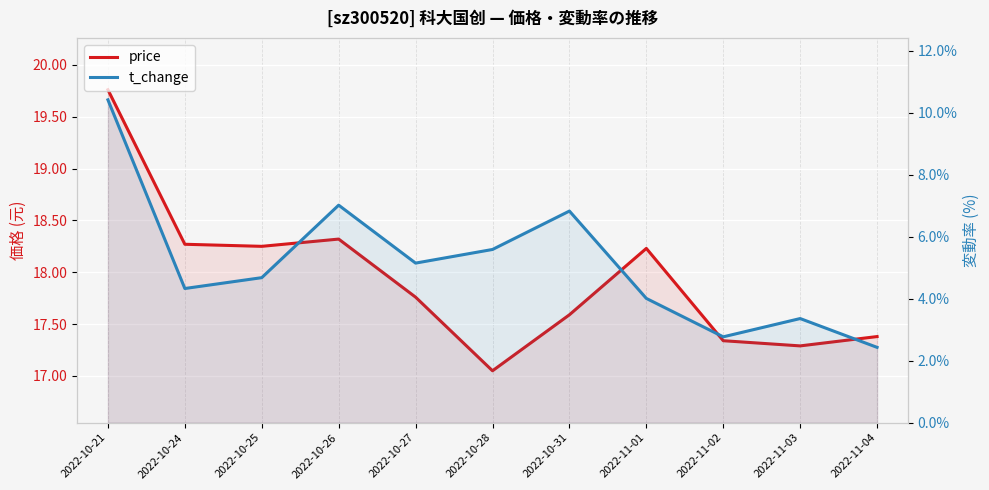

What is the sum of all t_change values?

56.6